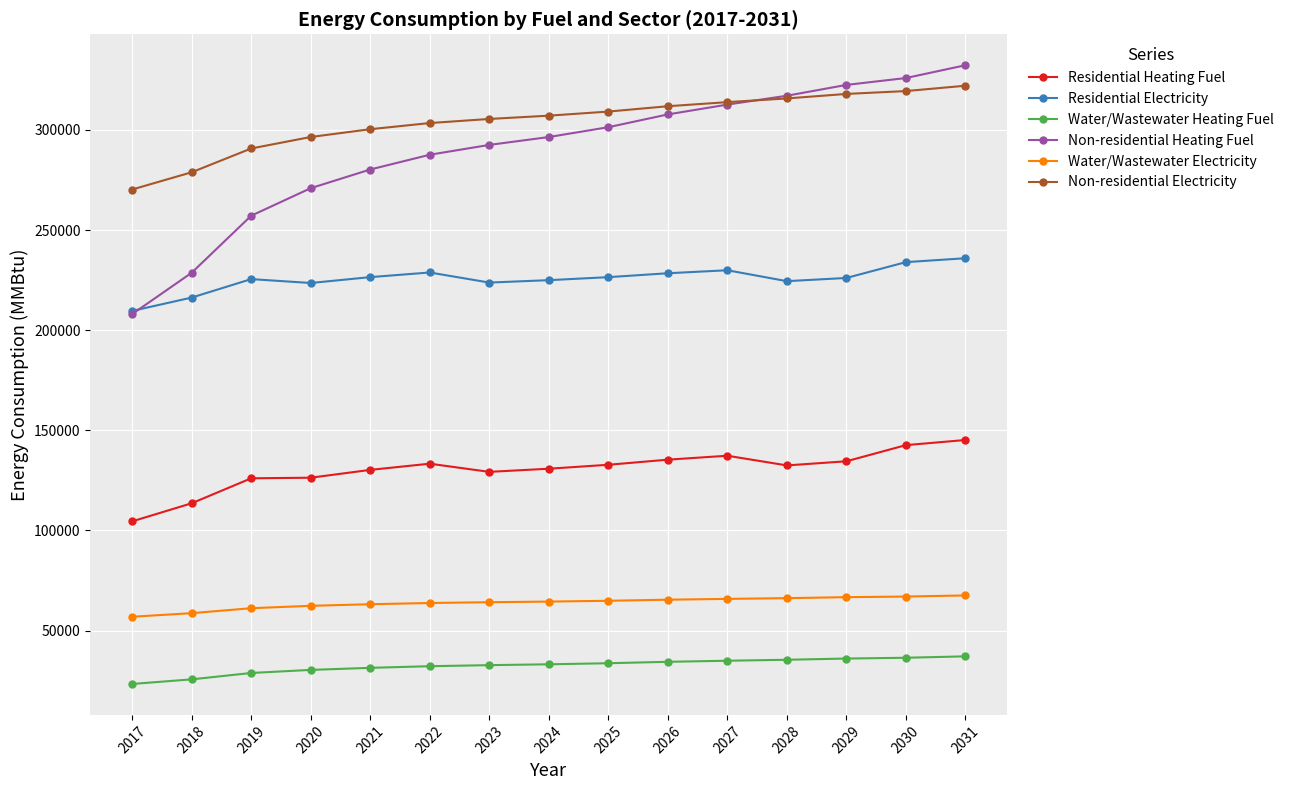

What is the spread (max minus min) of values at 2028?

281643.3